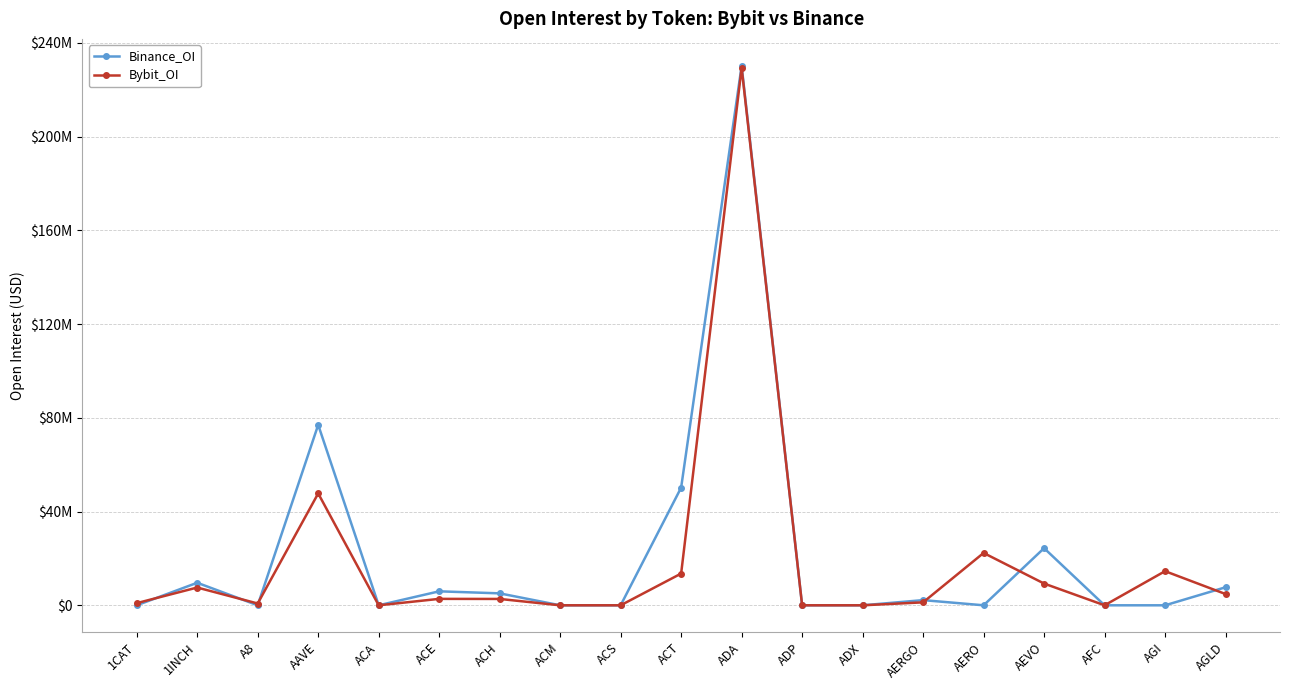

The value of Bybit_OI at ACT is 5198648. True or false?

False